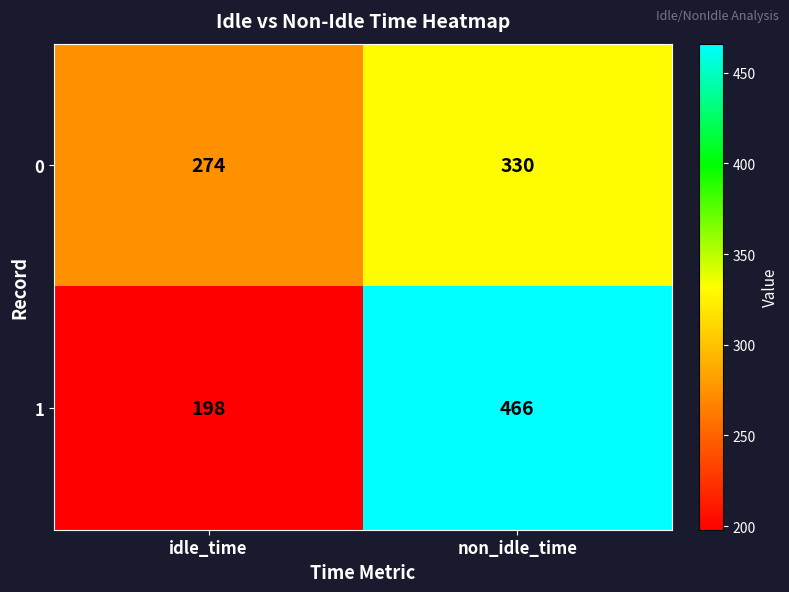

Count the number of data series in this chart.

2